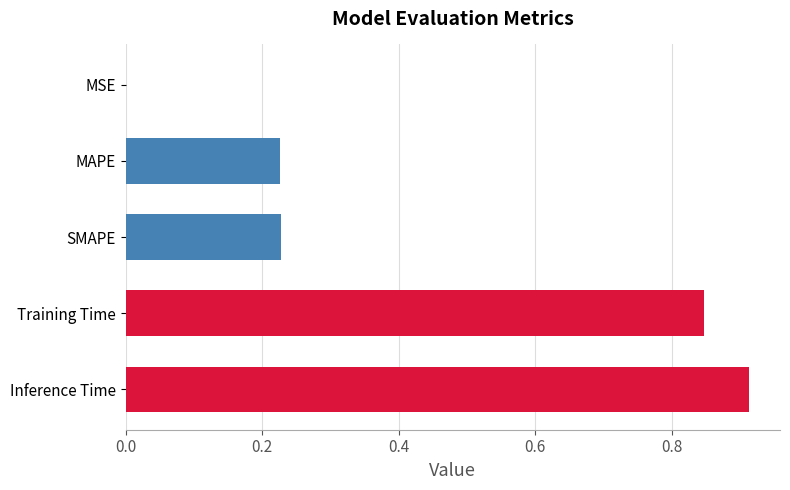

Is it true that the value at Inference Time is 1.3?

False